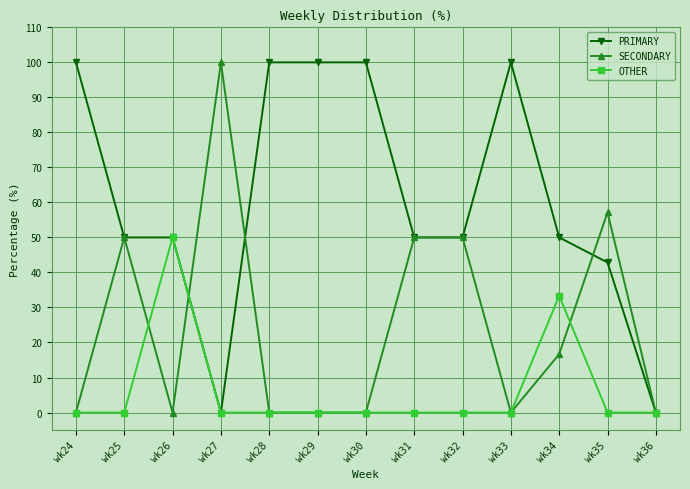

What is the spread (max minus min) of values at wk34?

33.3